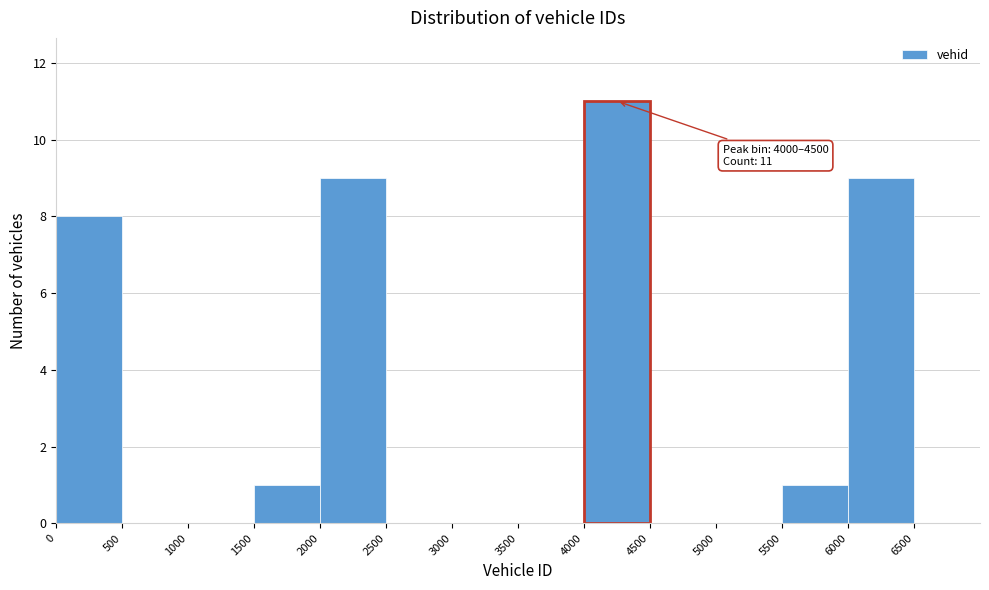

Over which range of the x-axis is the bar tallest?

4000 to 4500